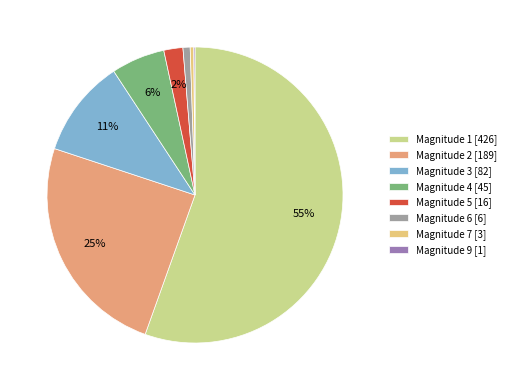

What is the smallest slice in the pie chart?

9